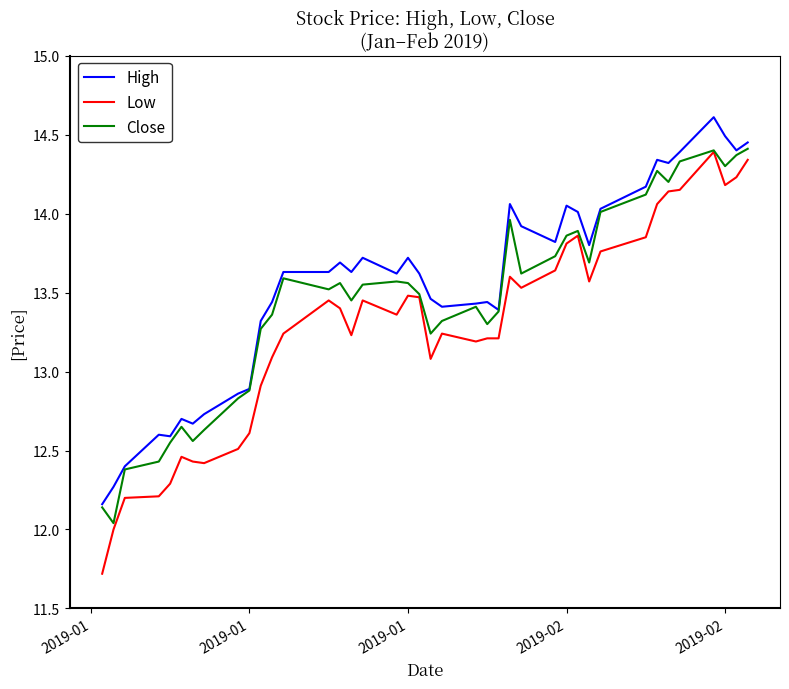

Which series has the largest range (max minus min)?

Low